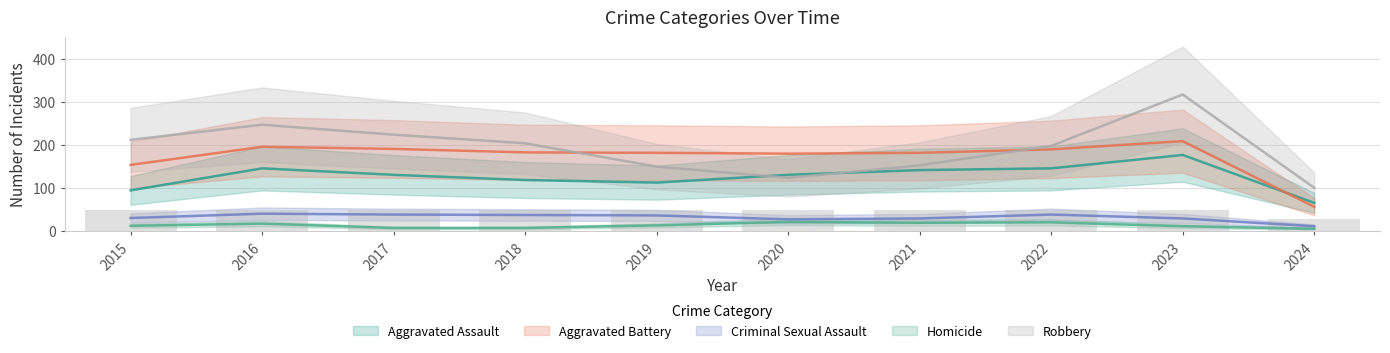

What is the minimum value for Criminal Sexual Assault?

12